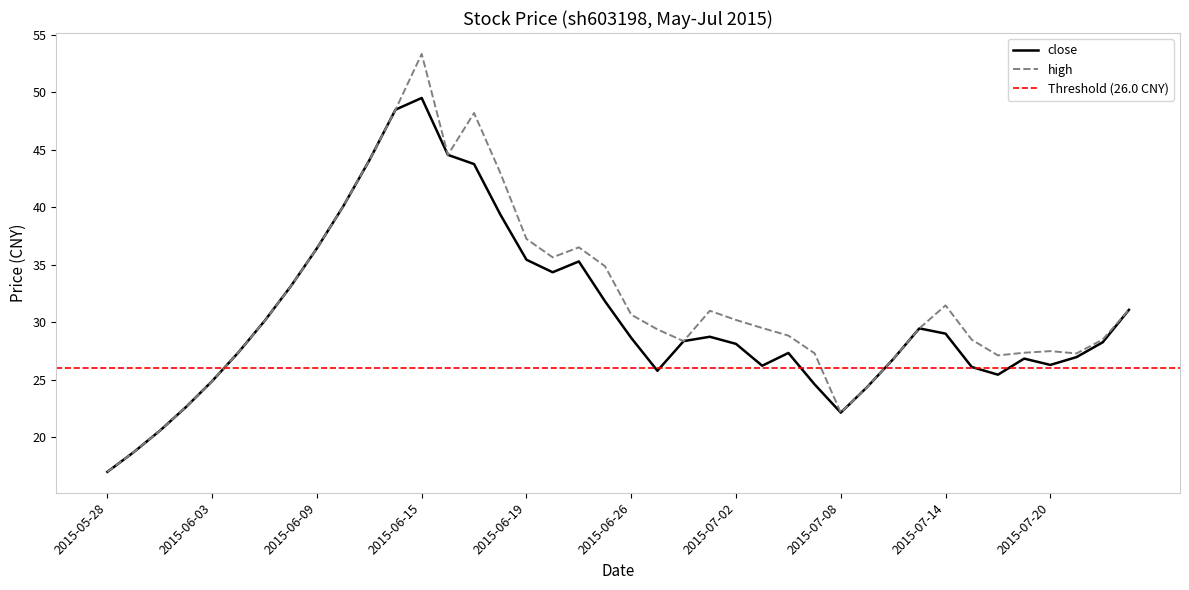

The close series shows 7.1 at 2015-07-01. True or false?

False